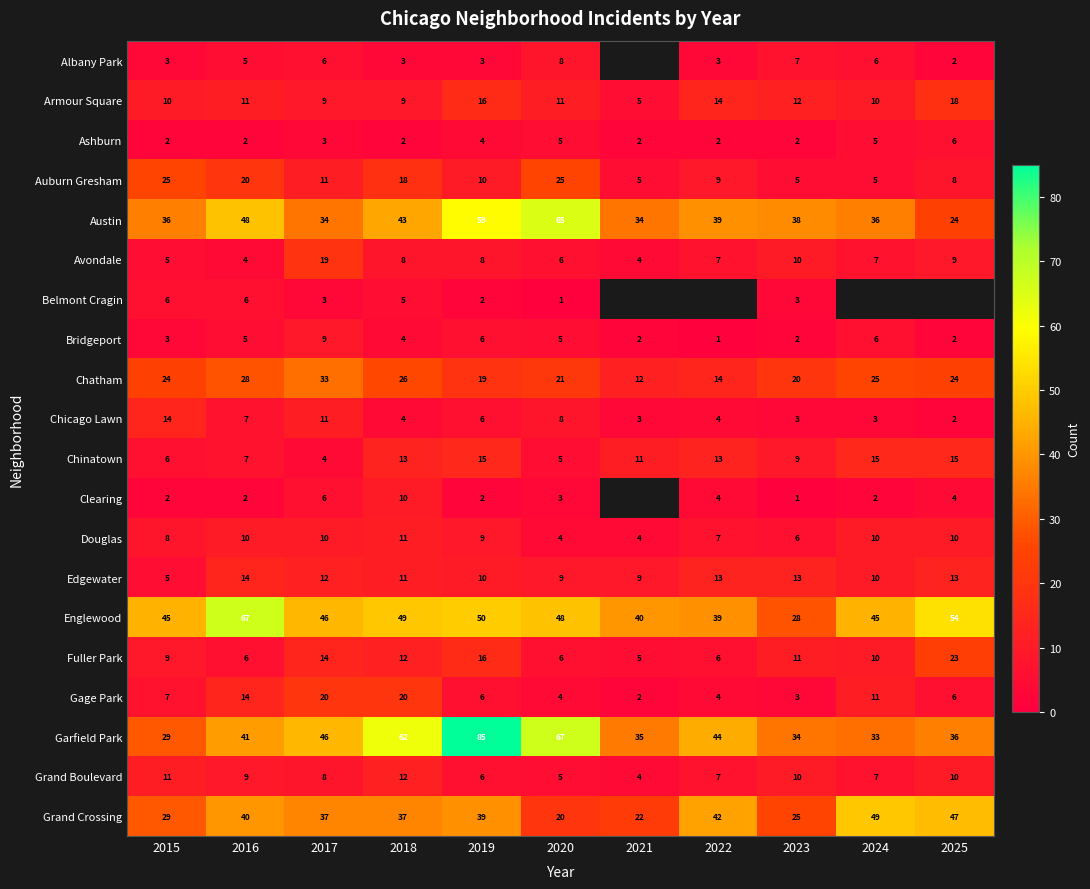

Which label corresponds to the smallest value in the chart?

2020